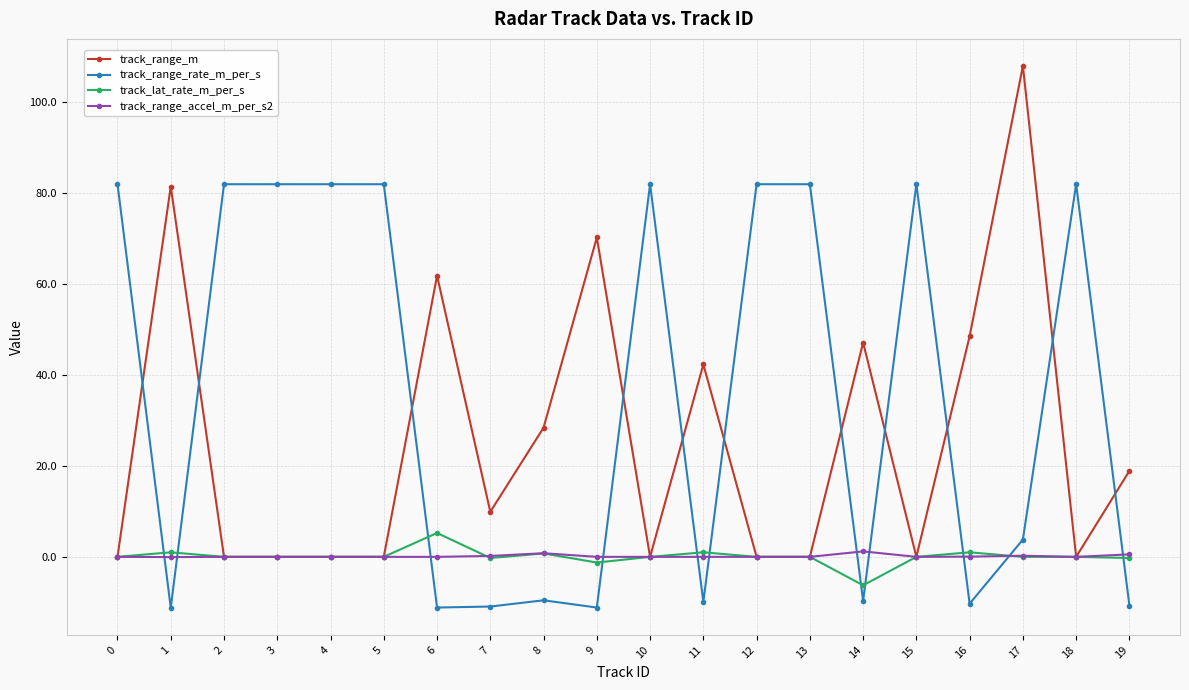

The value of track_range_m at 12 is 45.5. True or false?

False